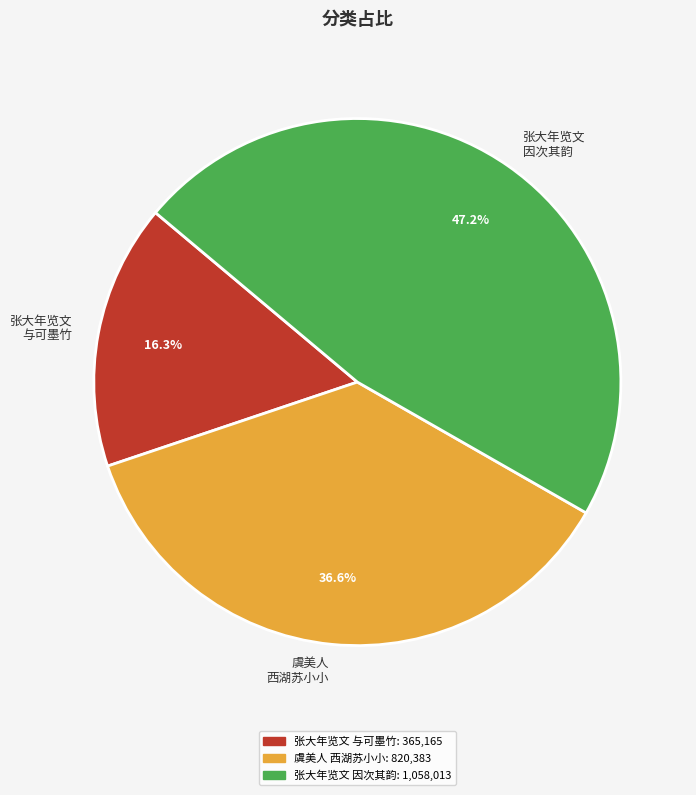

Count the number of slices in the pie.

3